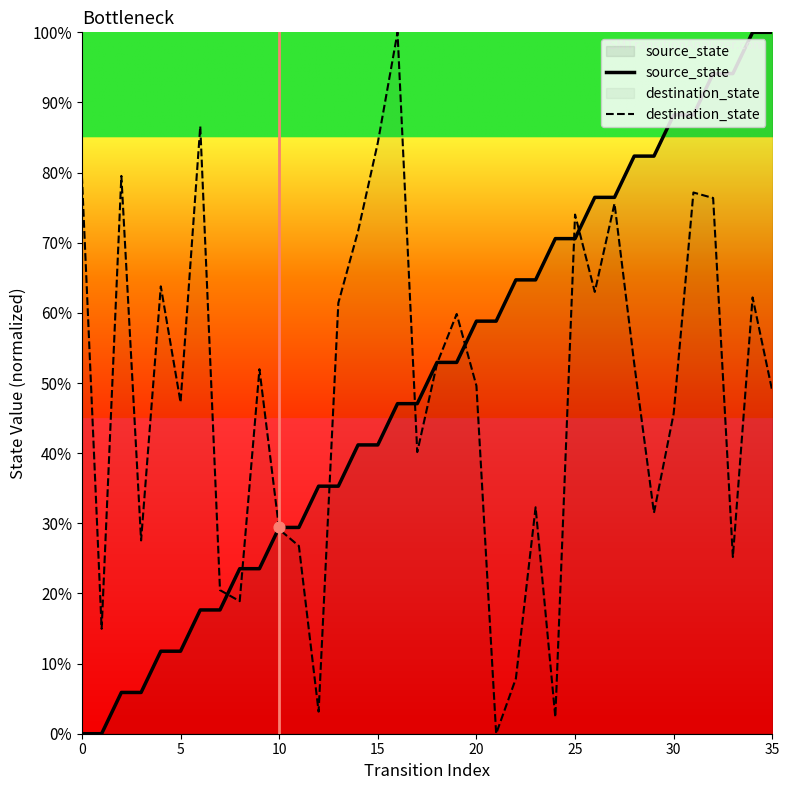

Which series contains the highest Y value?

source_state